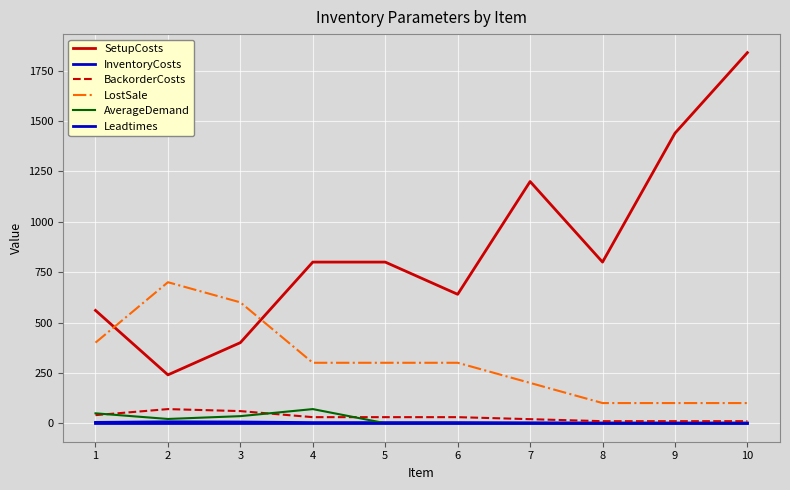

At which category does the chart reach its peak across all series?

10